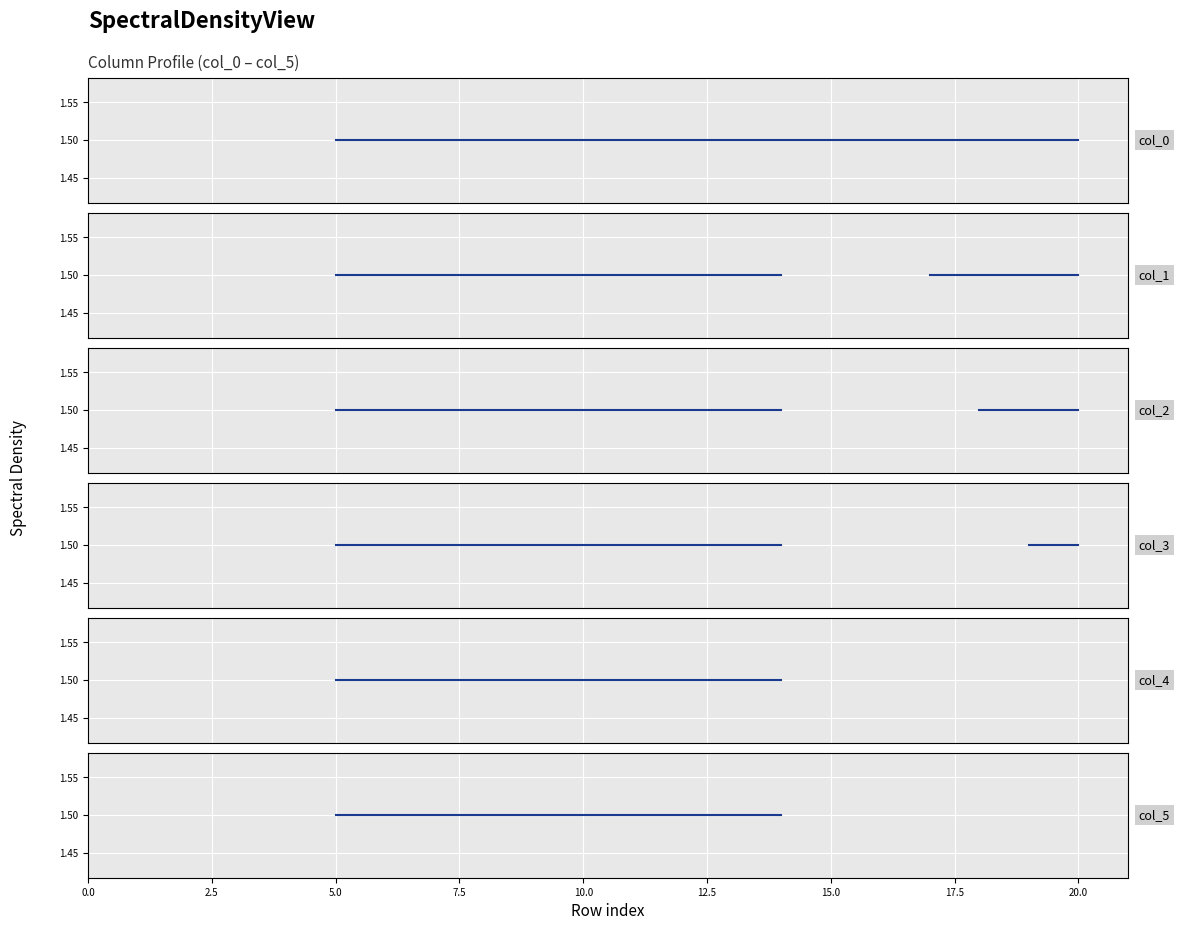

True or false: col_5 and col_4 intersect in this chart.

False